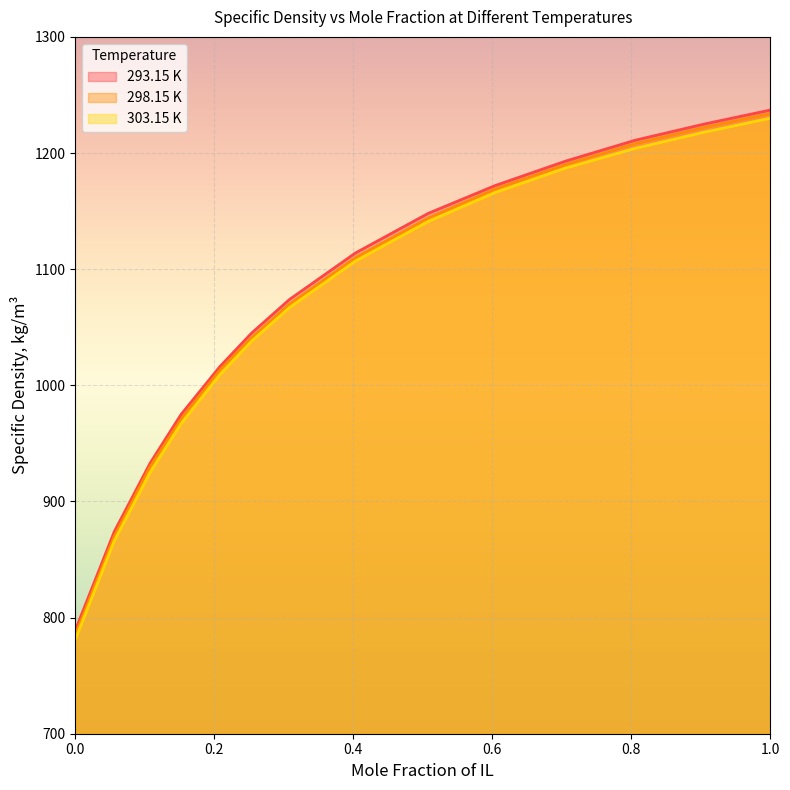

Does the chart display data point markers on the line(s)?

No